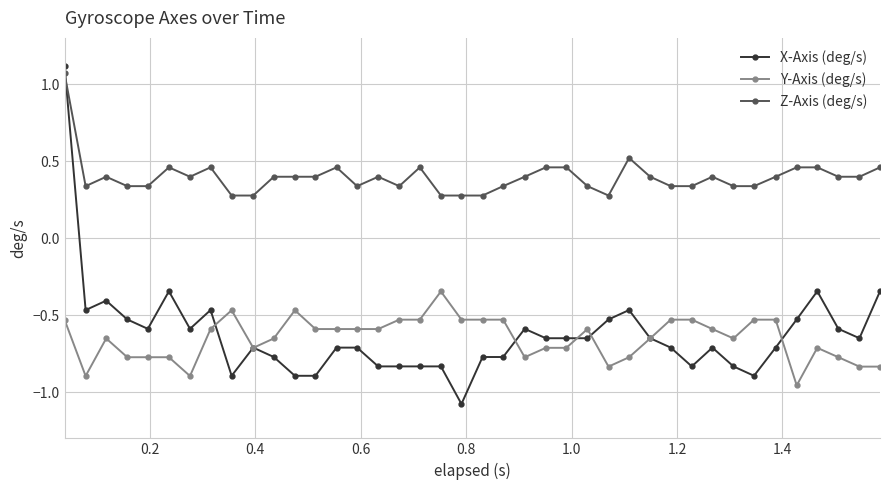

Which series has the largest range (max minus min)?

X-Axis (deg/s)